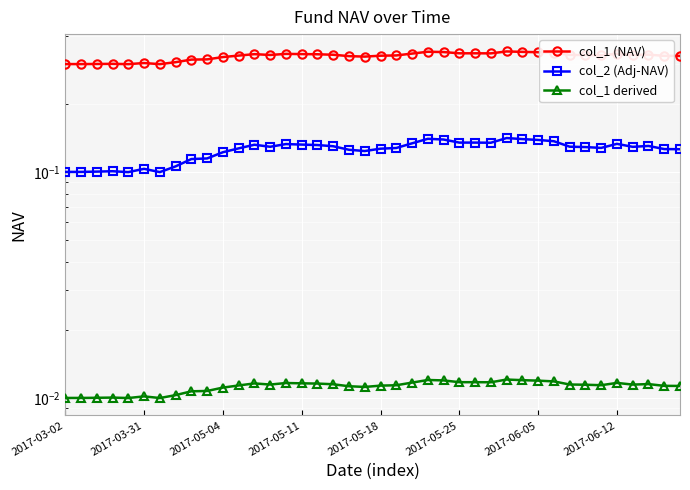

In col_1 (NAV), how many points are higher than both neighbors (excluding endpoints)?

8